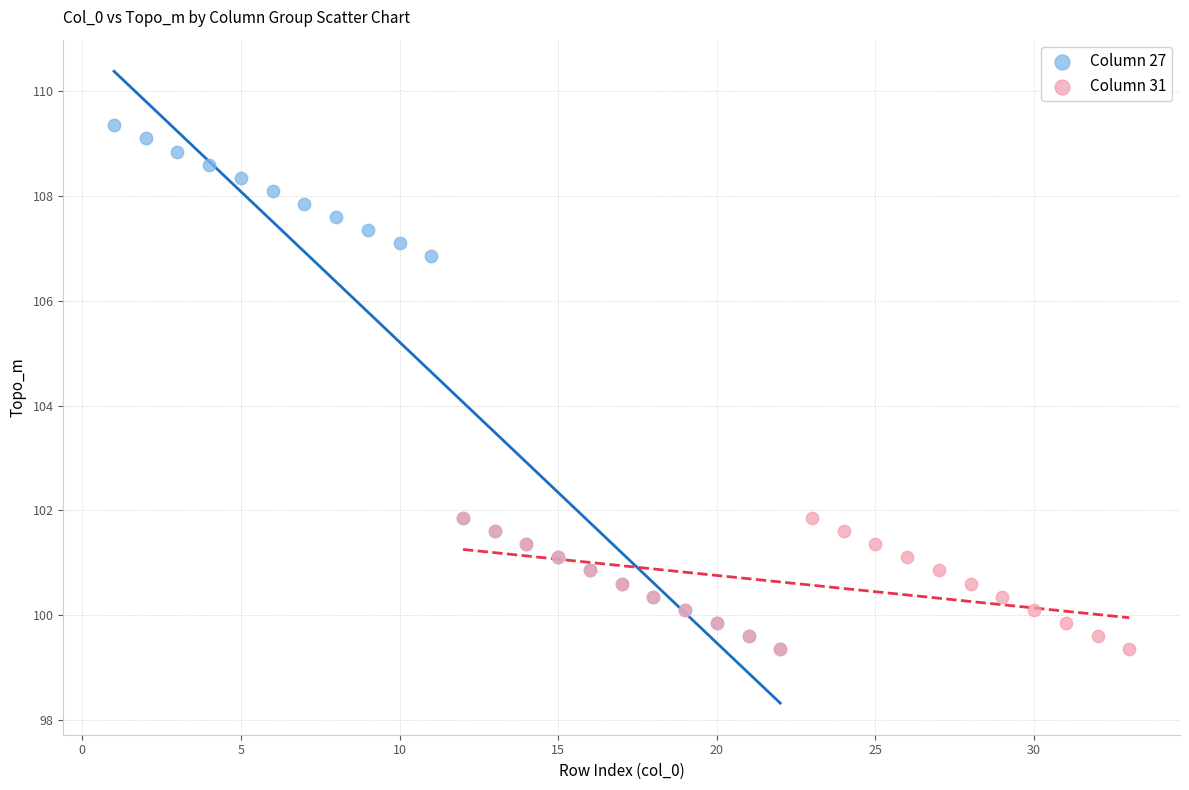

Which series has the widest spread of Y values?

Column 27